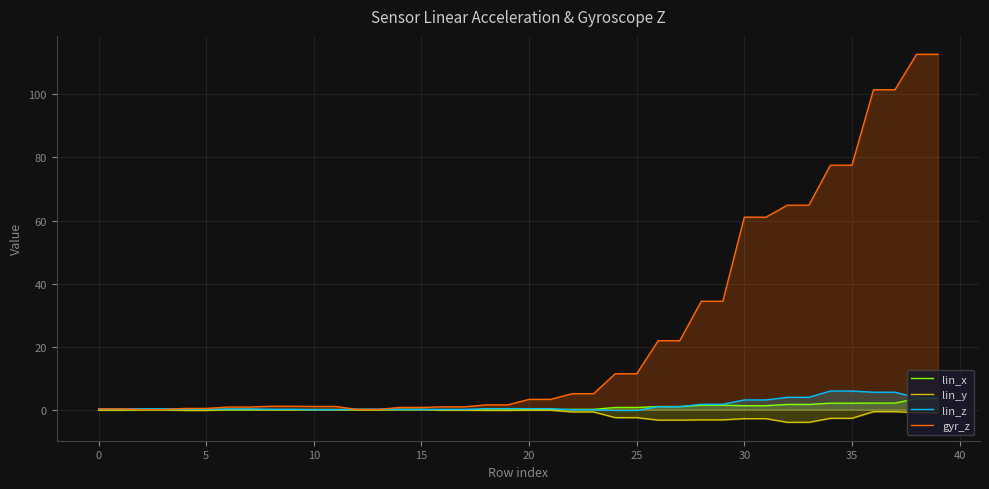

Count the number of categories in the chart.

40